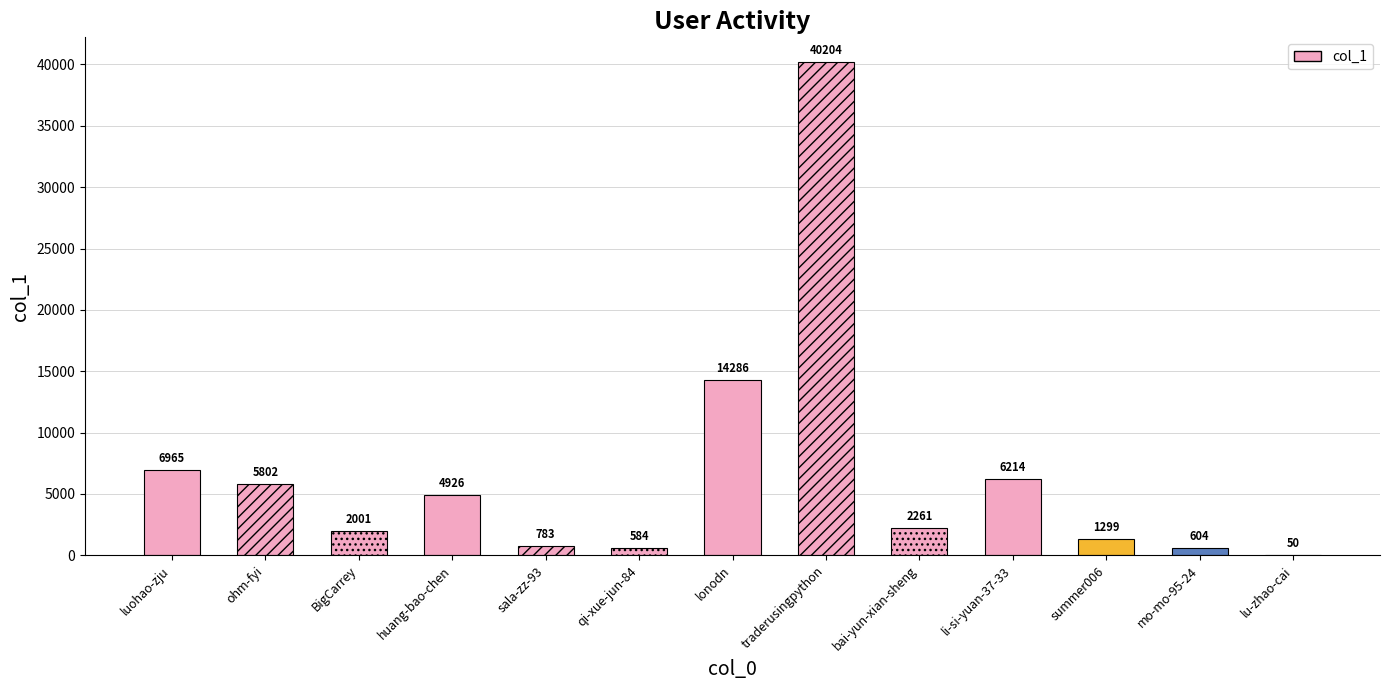

What is the label of the 9th bar from the left?

bai-yun-xian-sheng